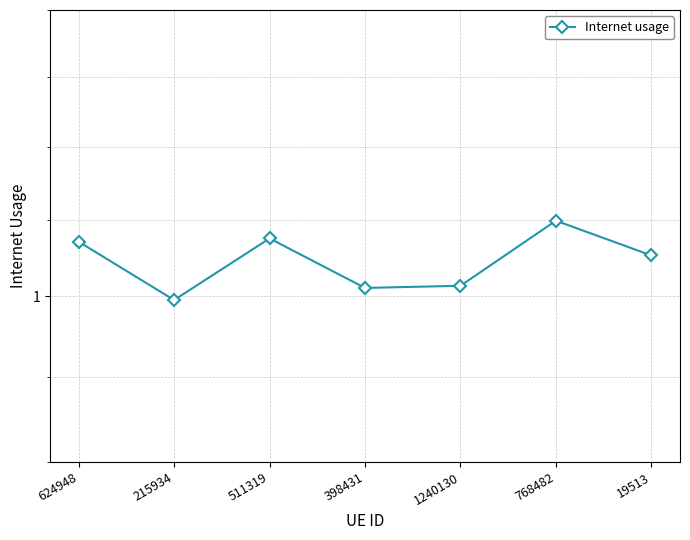

True or false: the data has more than 2 interior local peaks.

False